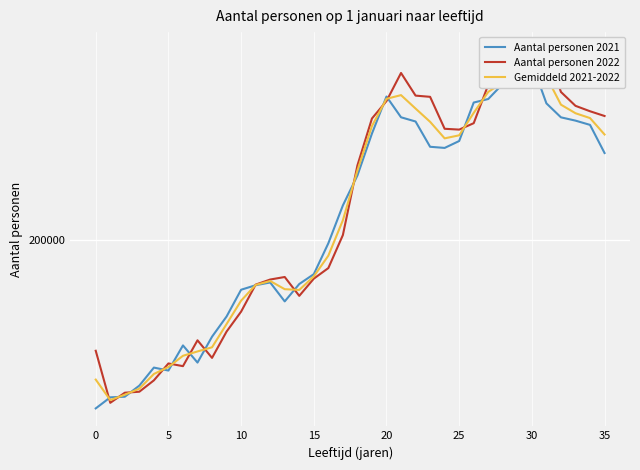

How many intersections are there between Aantal personen 2021 and Gemiddeld 2021-2022?

14